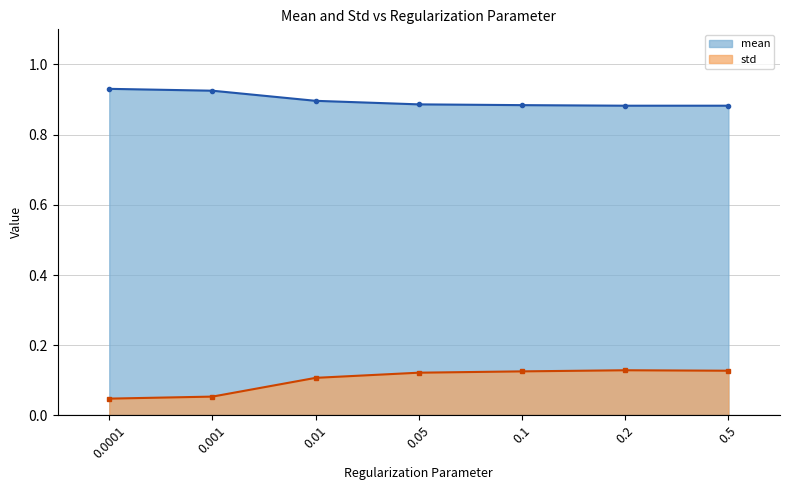

What value does the mean series have at 0.5?

0.9